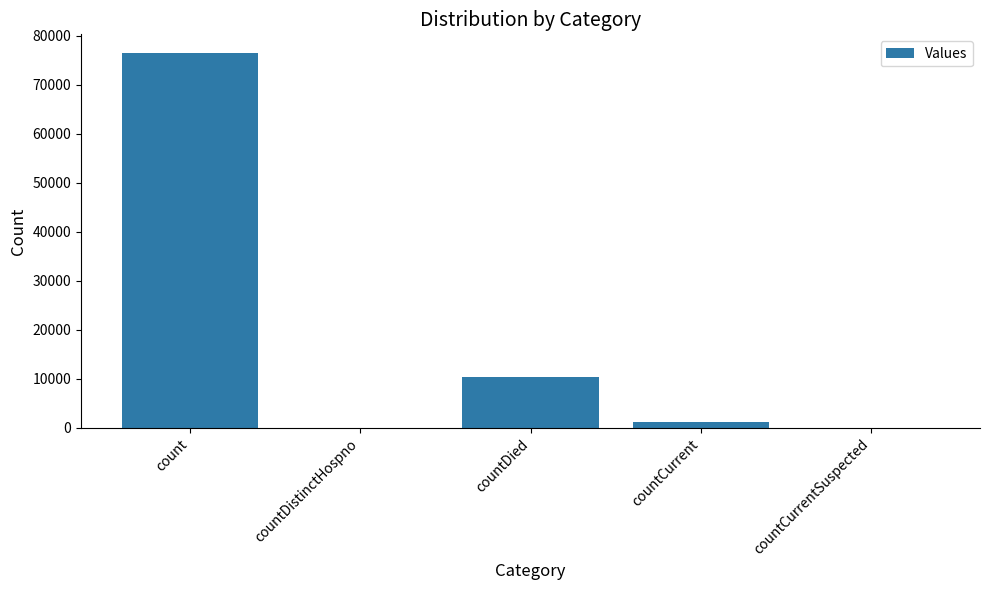

True or false: the data shows 10296 at countDied.

True